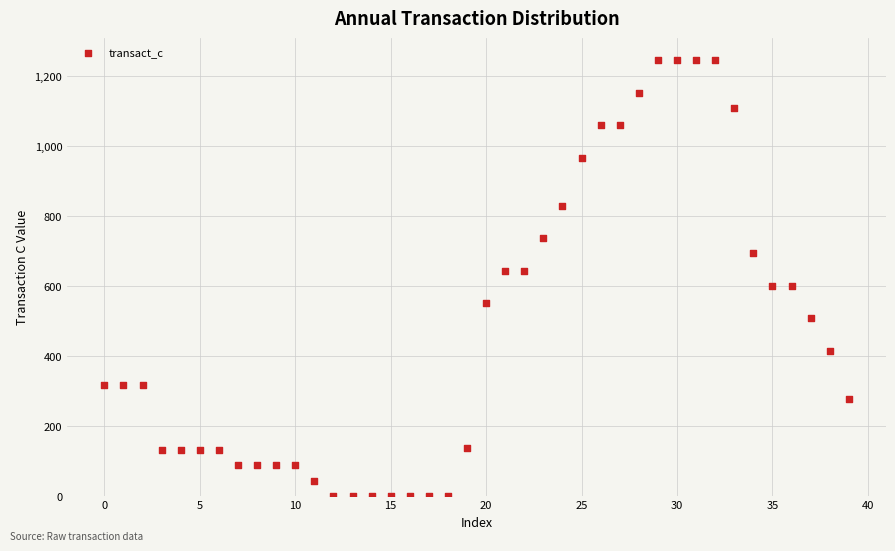

What is the range of Y values (max minus min)?

1245.5